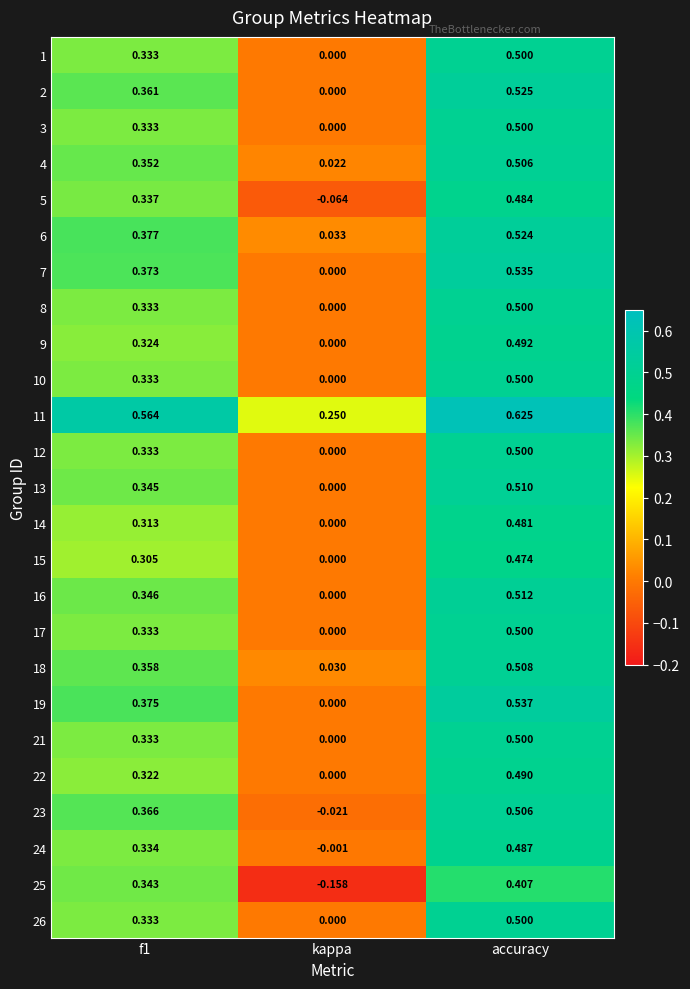

Where is 3 nearest to the value 0?

kappa